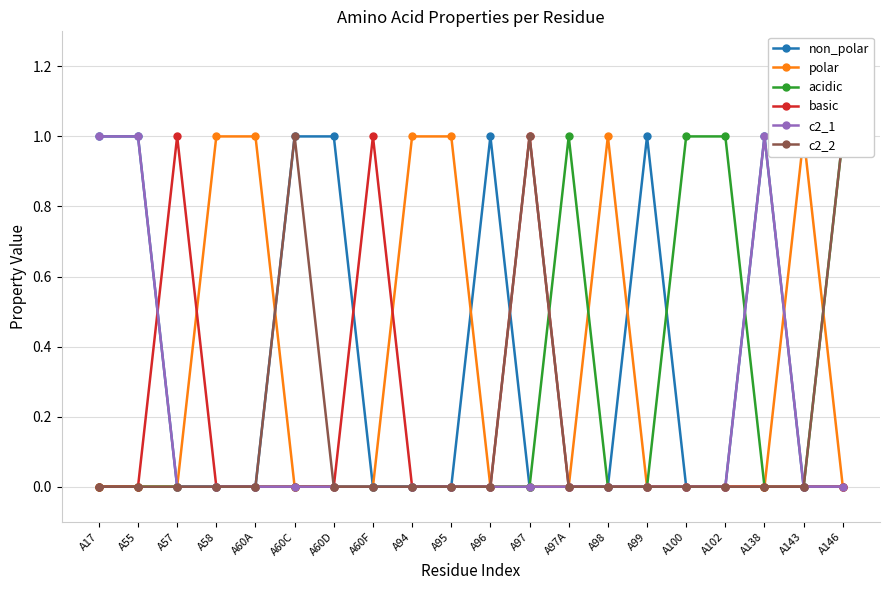

True or false: basic has more than 0 interior local peaks.

True